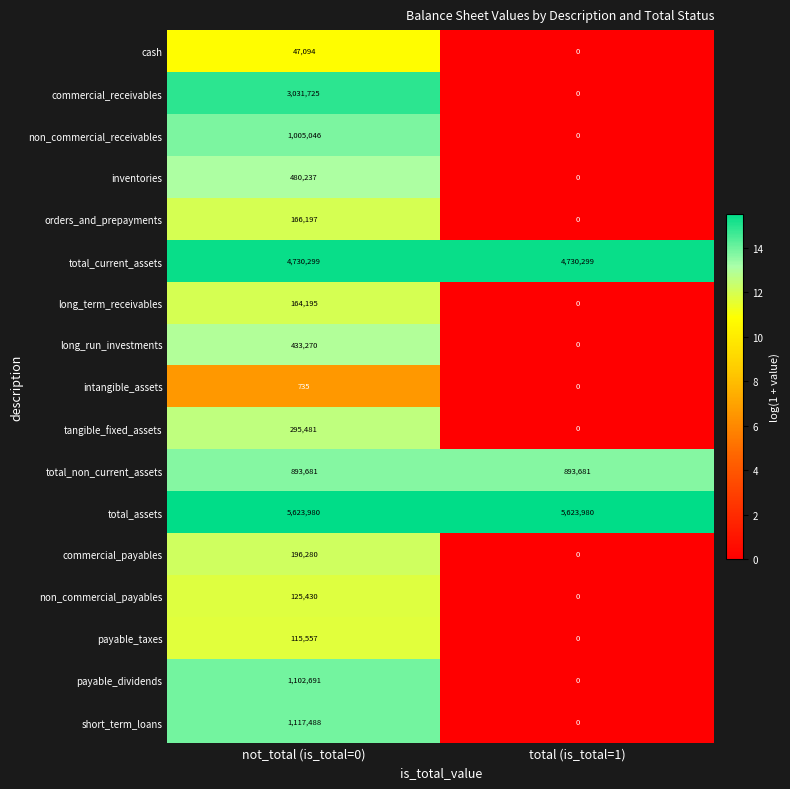

How many series are shown in this chart?

17